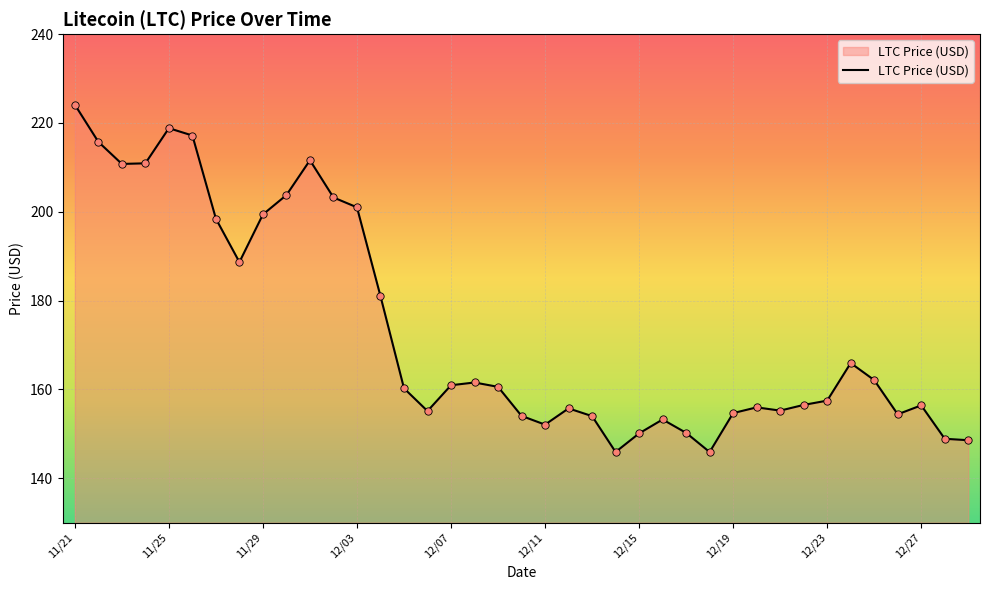

What is the greatest value displayed?

224.1